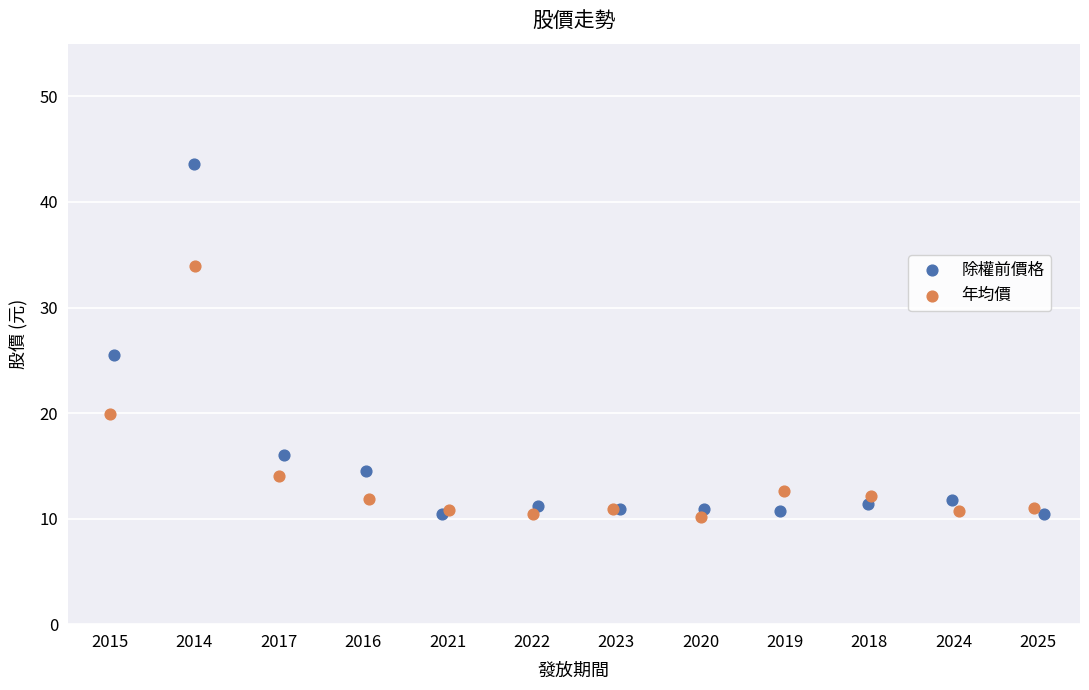

Which series reaches the maximum Y coordinate?

除權前價格